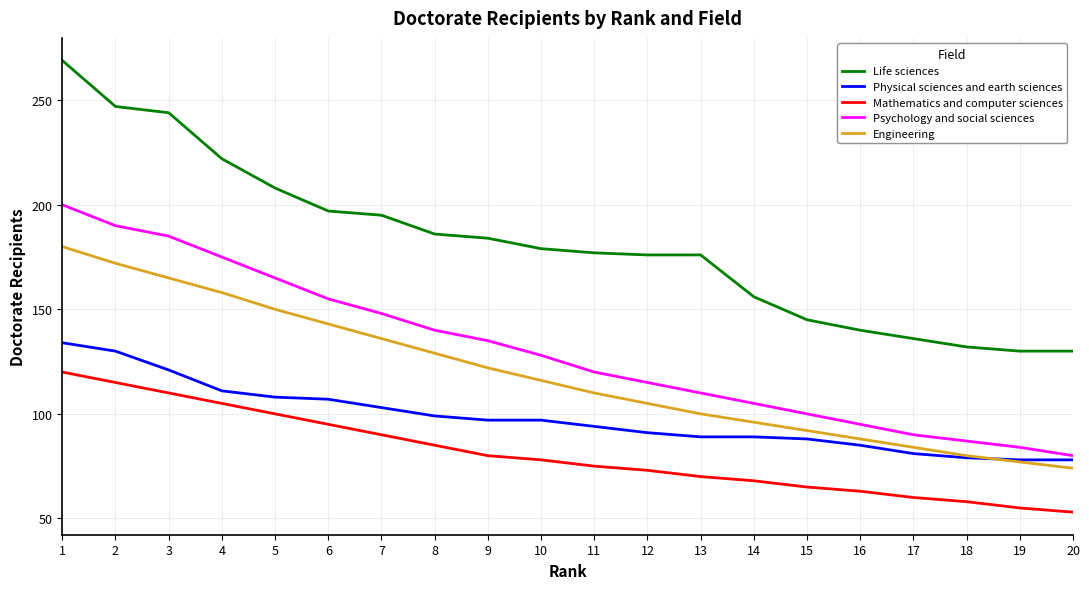

Which series has the largest total across all categories?

Life sciences